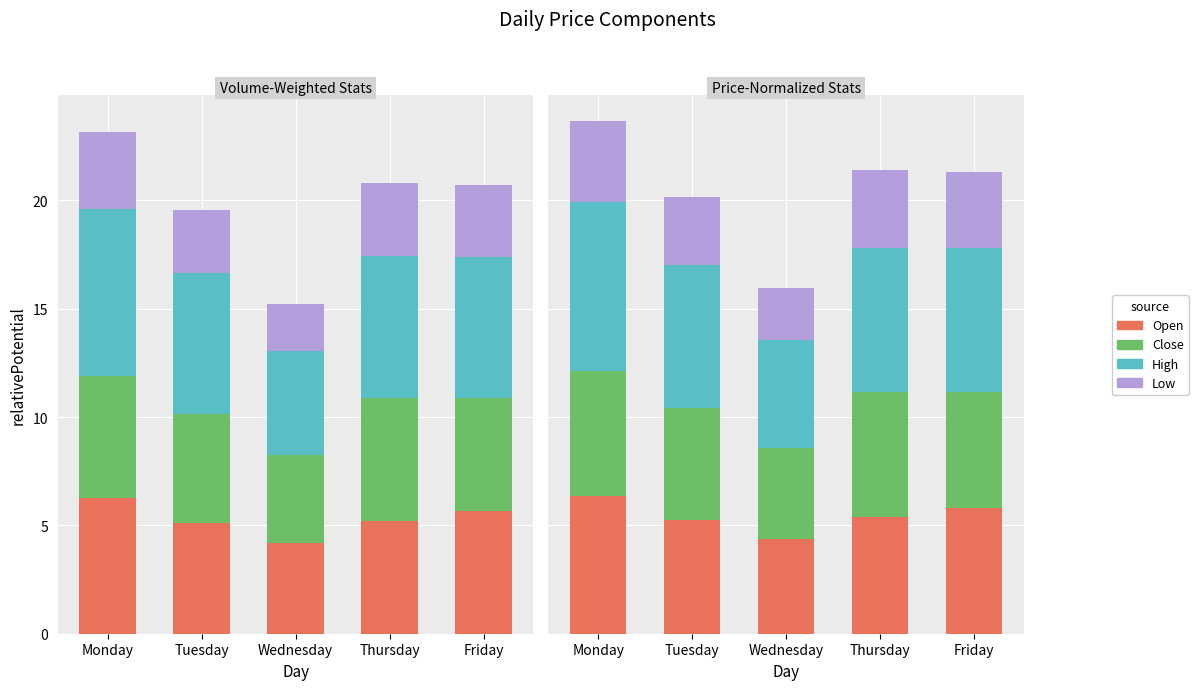

How many data points in High are less than 6?

1